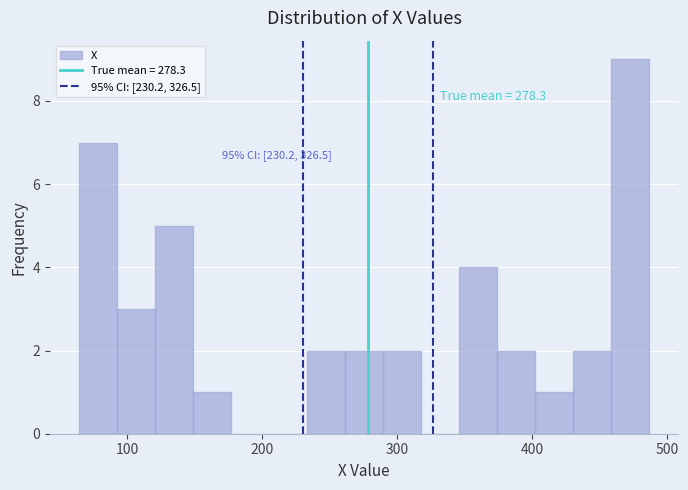

Around what value on the x-axis is the tallest bar? Give the approximate position of its centre, as read against the axis.

470